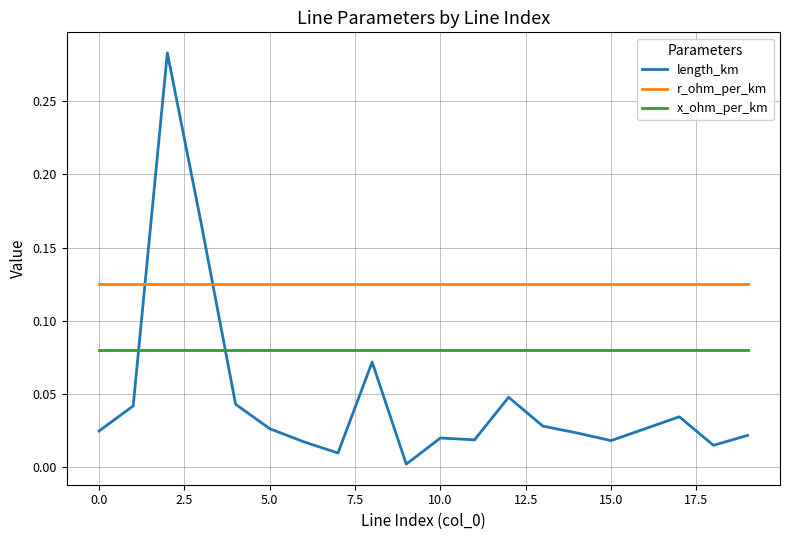

Which series ends up on top after the final intersection of x_ohm_per_km and length_km?

x_ohm_per_km